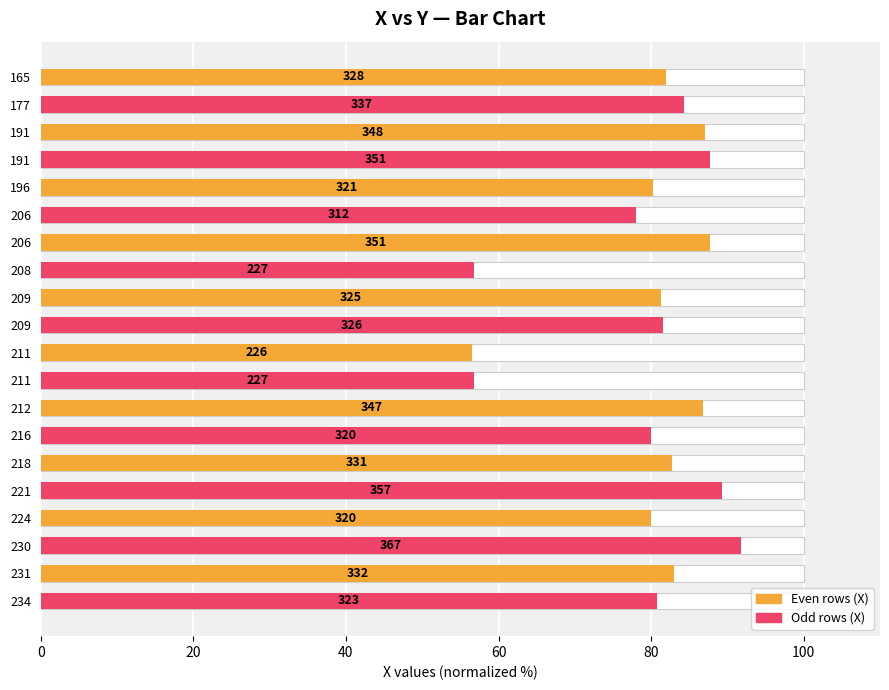

Does the chart contain any negative values?

No